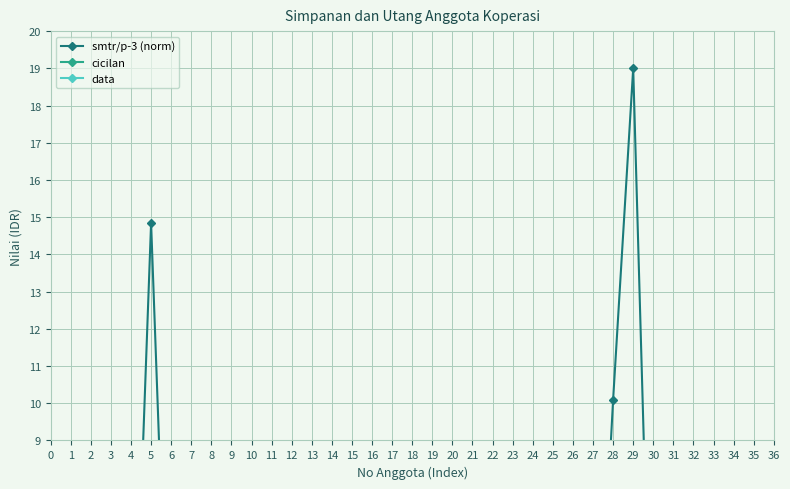

Reading left to right, list all the values displayed in this chart.

smtr/p-3 (norm): 3.0	0.0	0.0	0.0	14.8	0.0	0.0	0.0	8.1	0.0	0.0	0.4	0.0	0.0	0.0	0.0	0.0	0.0	0.0	0.0	0.0	0.0	0.0	0.0	0.0	0.0	0.0	10.1	19.0	0.0	0.0	0.0	0.0	0.0	0.0
cicilan: 0.0	0.0	0.0	0.0	0.0	0.0	0.0	0.0	0.0	0.0	0.0	0.0	0.0	0.0	0.0	0.0	0.0	0.0	0.0	0.0	0.0	0.0	0.0	0.0	0.0	0.0	0.0	0.0	0.0	0.0	0.0	0.0	0.0	0.0	0.0
data: 0.0	0.0	0.0	0.0	0.0	0.0	0.0	0.0	0.0	0.0	0.0	0.0	0.0	0.0	0.0	0.0	0.0	0.0	0.0	0.0	0.0	0.0	0.0	0.0	0.0	0.0	0.0	0.0	0.0	0.0	0.0	0.0	0.0	0.0	0.0